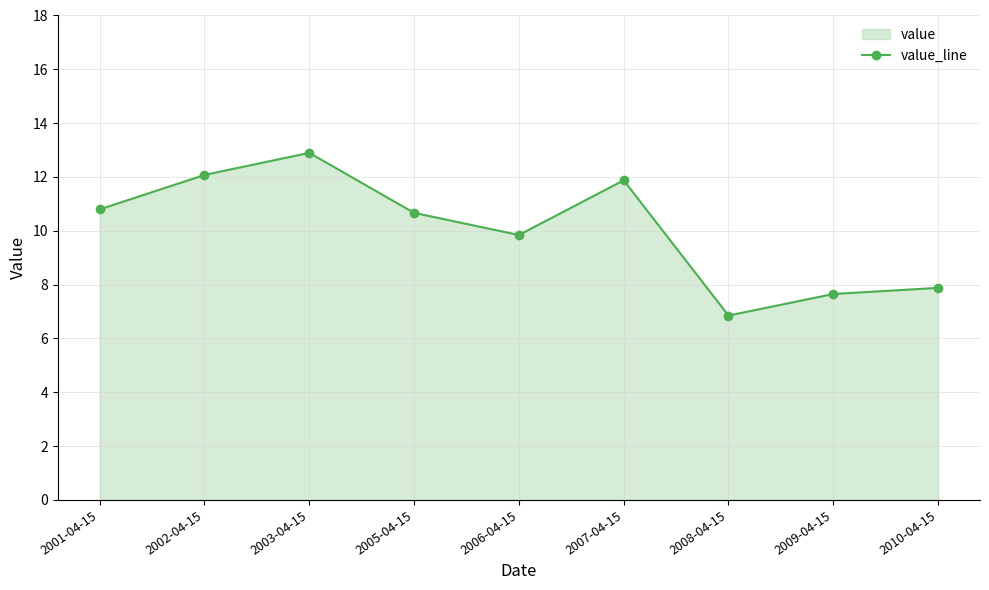

What is the value of the 7th point from the left?

6.9